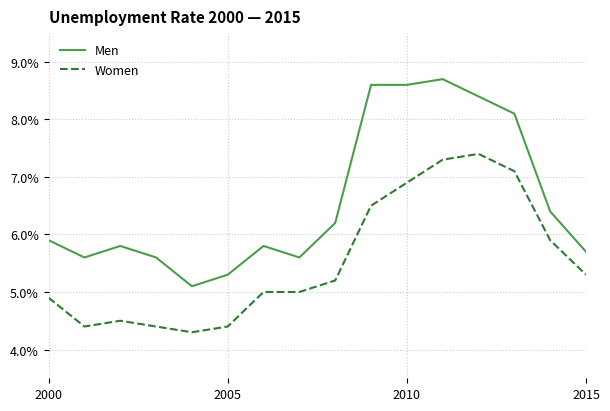

What is the average value of the Men series?

6.6